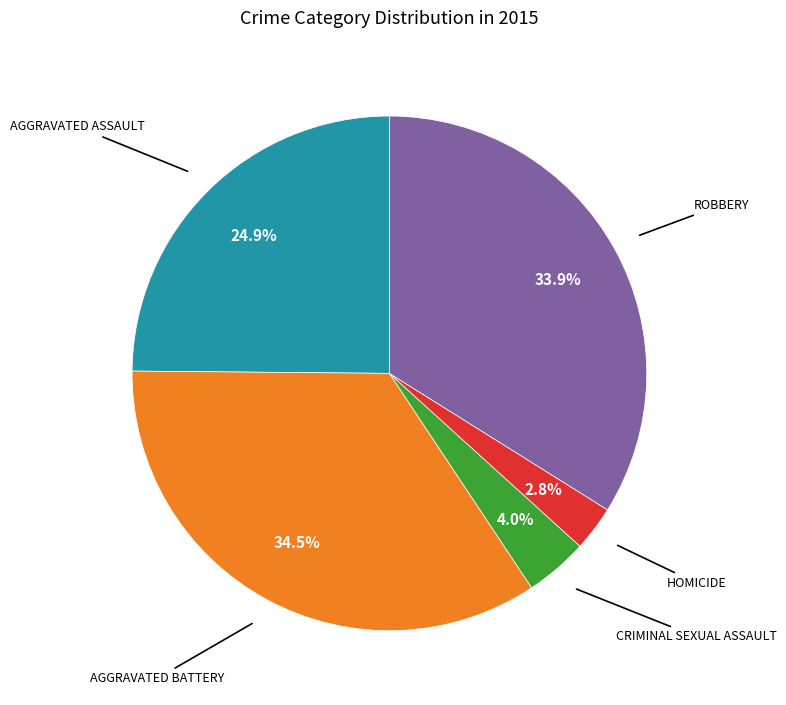

Does any single category account for the majority?

No